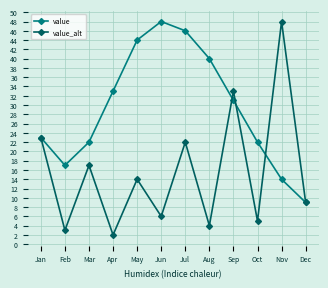

Which series has the widest spread of values?

value_alt